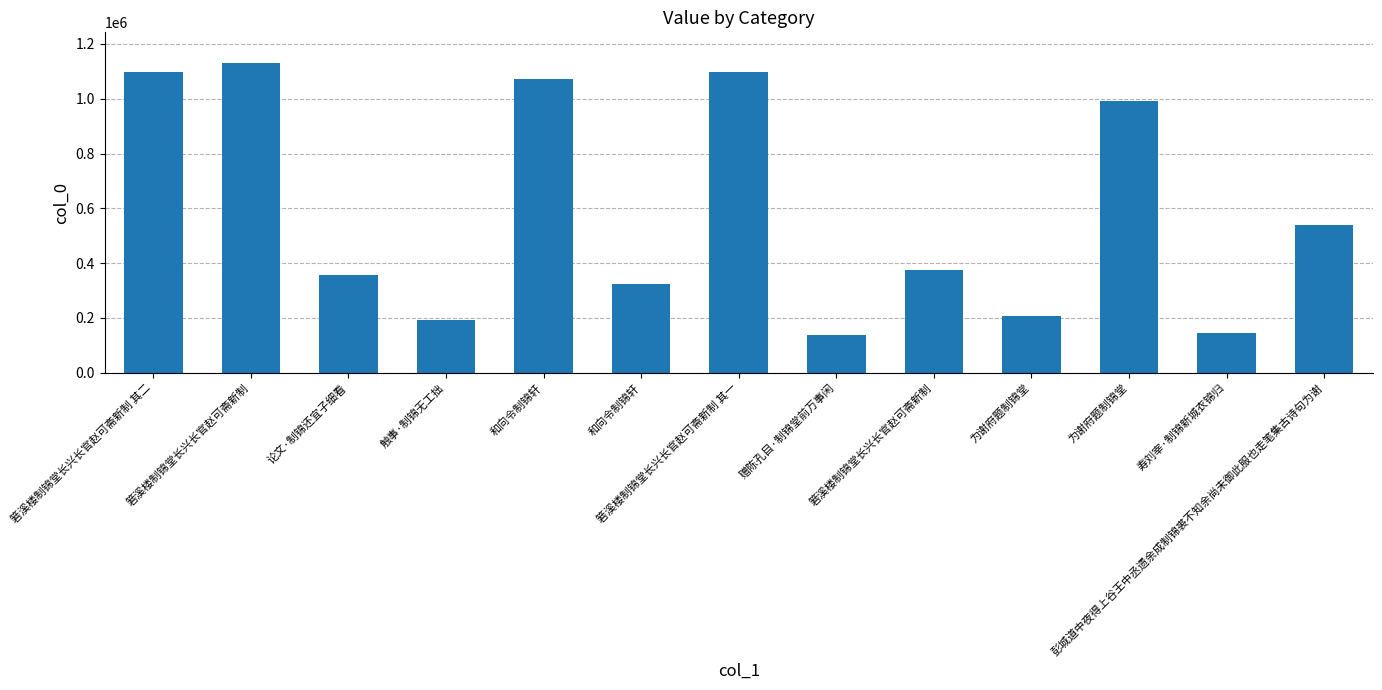

Are the bars horizontal?

No